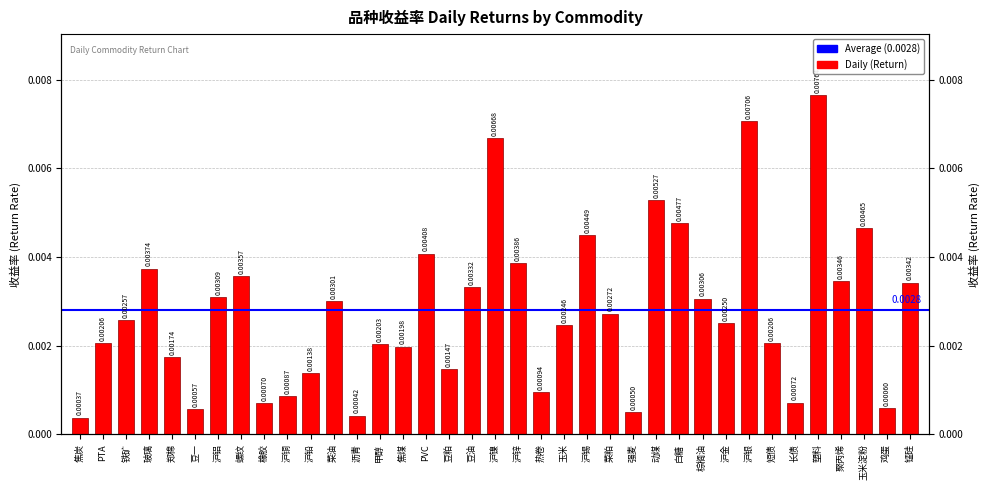

How many categories are shown in the chart?

37